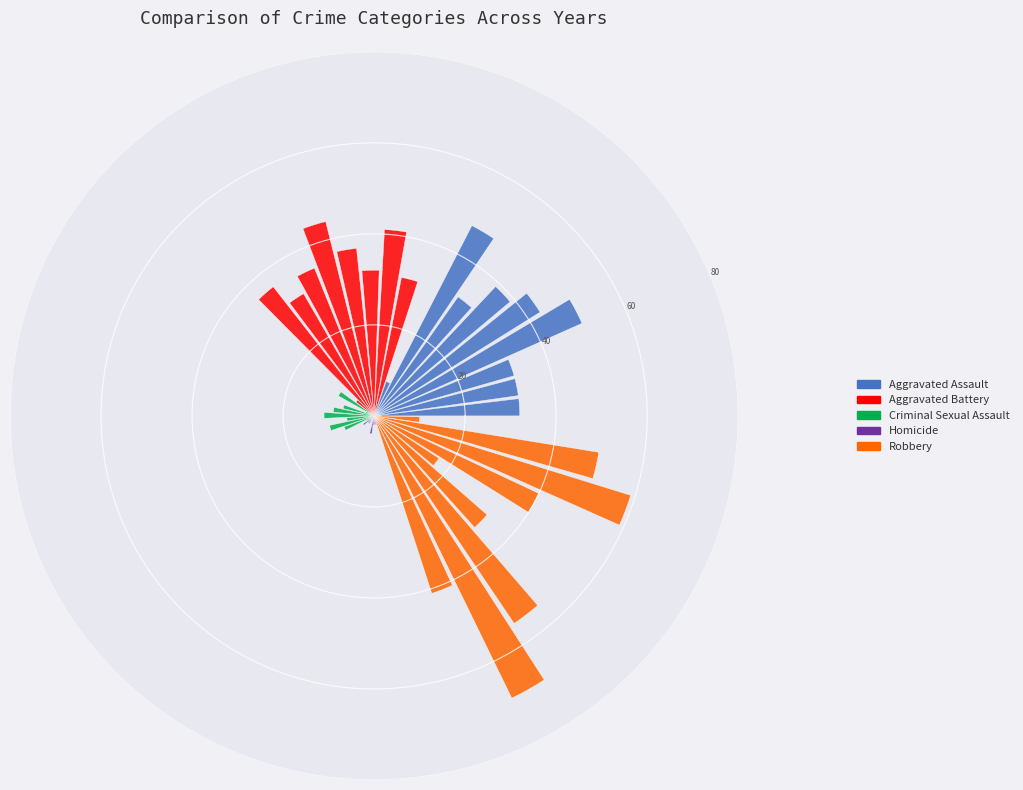

At 2018, list the series in order from largest to smallest.

Aggravated Assault, Aggravated Battery, Robbery, Criminal Sexual Assault, Homicide